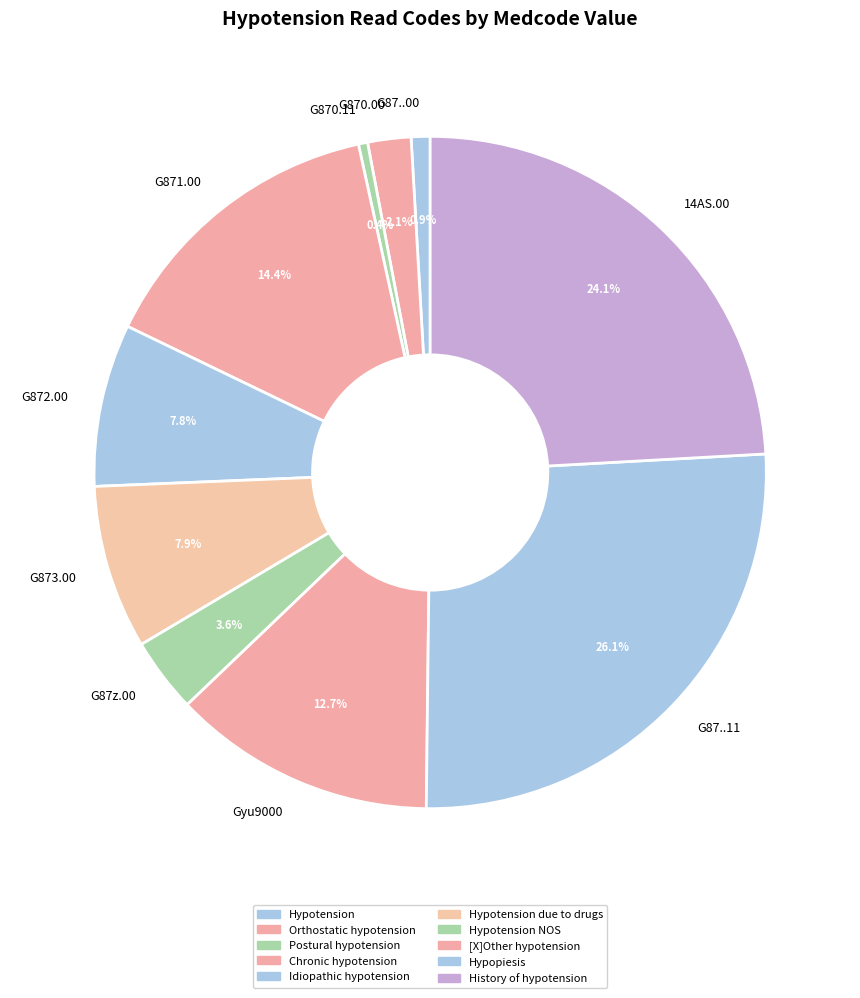

Which slice is the largest?

G87..11